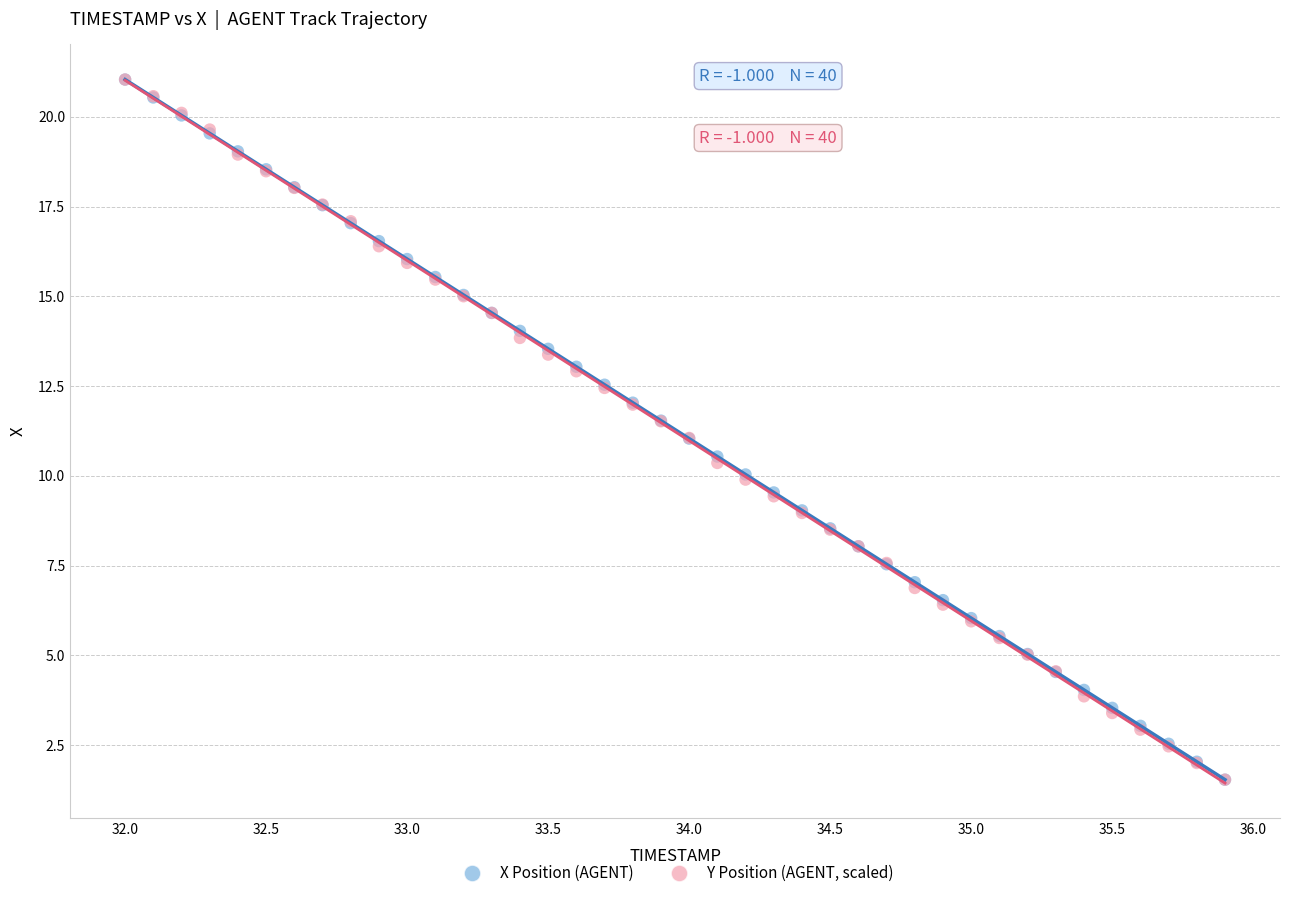

What are all the series names shown in the legend?

X Position (AGENT), Y Position (AGENT, scaled)